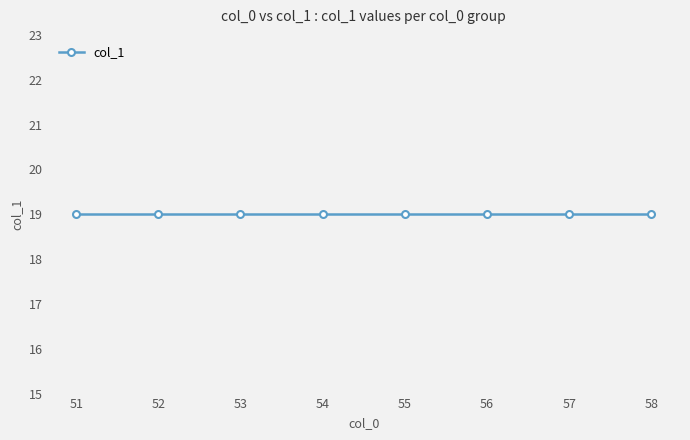

Where is the first local maximum?

55